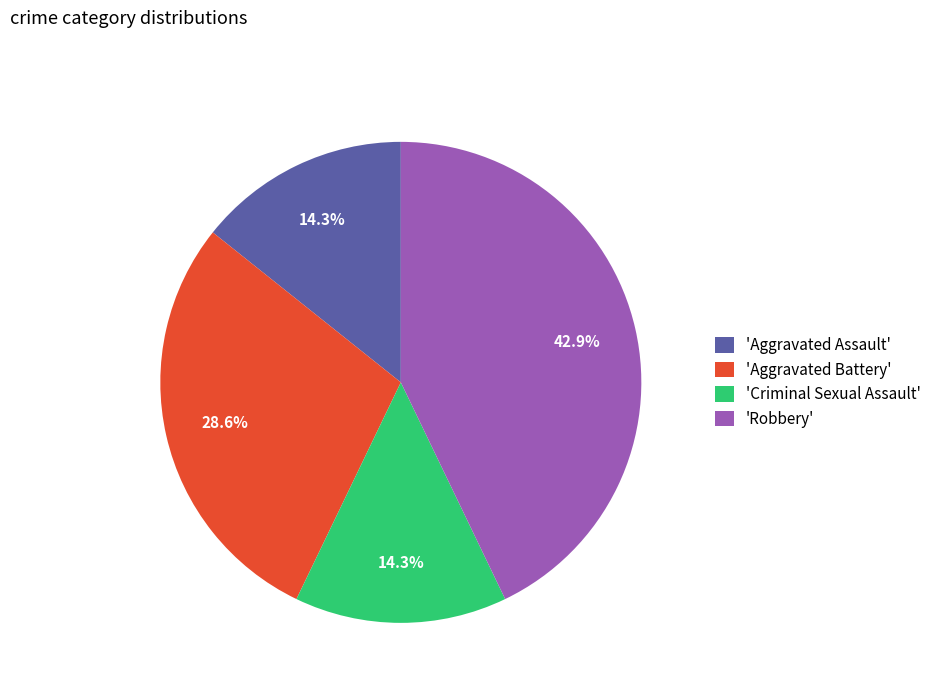

Which slice is the largest?

'Robbery'